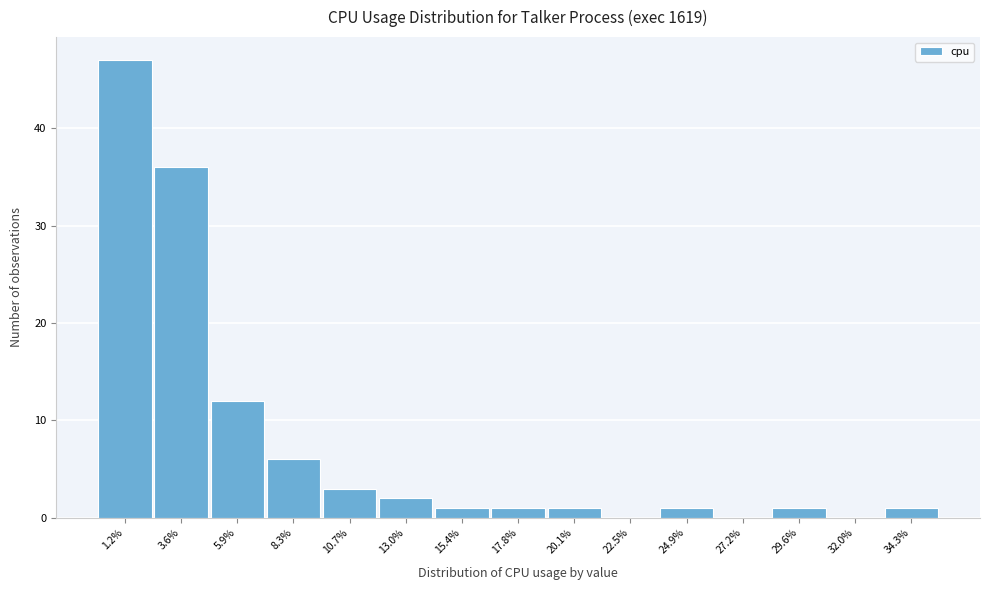

Reading left to right, what are all the values shown in this chart?

1.2%=47	3.6%=36	5.9%=12	8.3%=6	10.7%=3	13.0%=2	15.4%=1	17.8%=1	20.1%=1	22.5%=0	24.9%=1	27.2%=0	29.6%=1	32.0%=0	34.3%=1